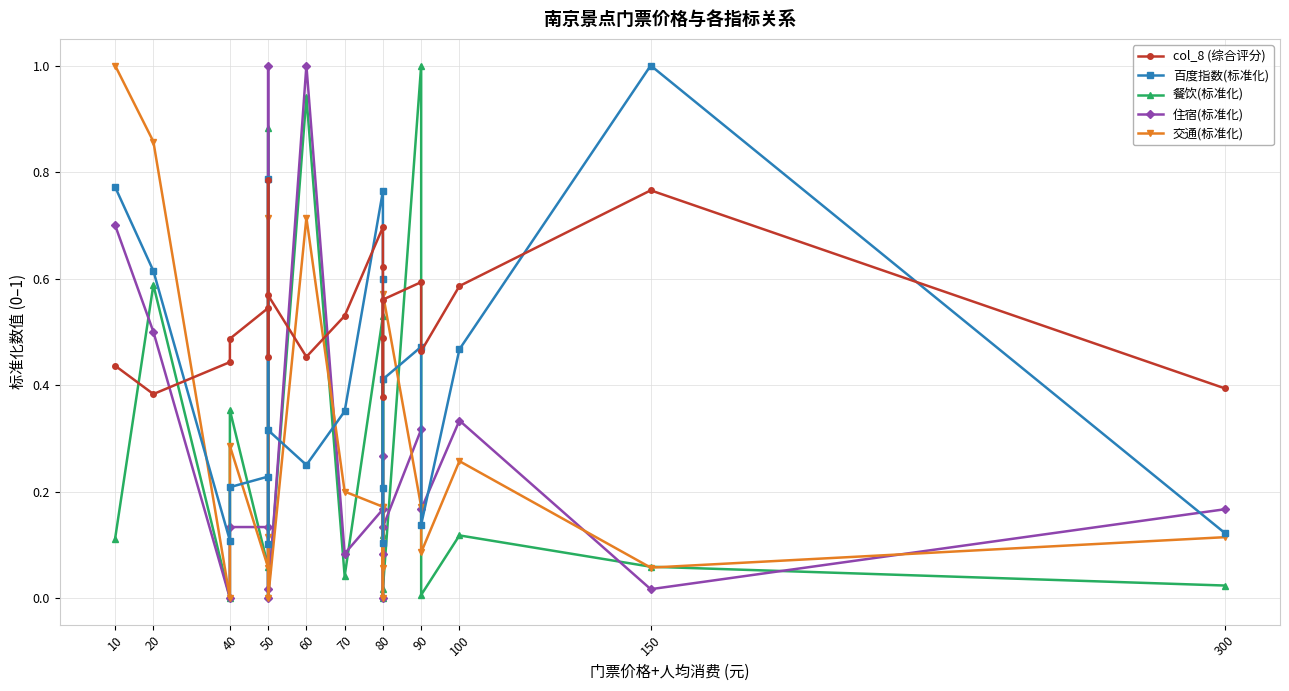

True or false: 百度指数(标准化) has a value of 0.3 at 10.

False